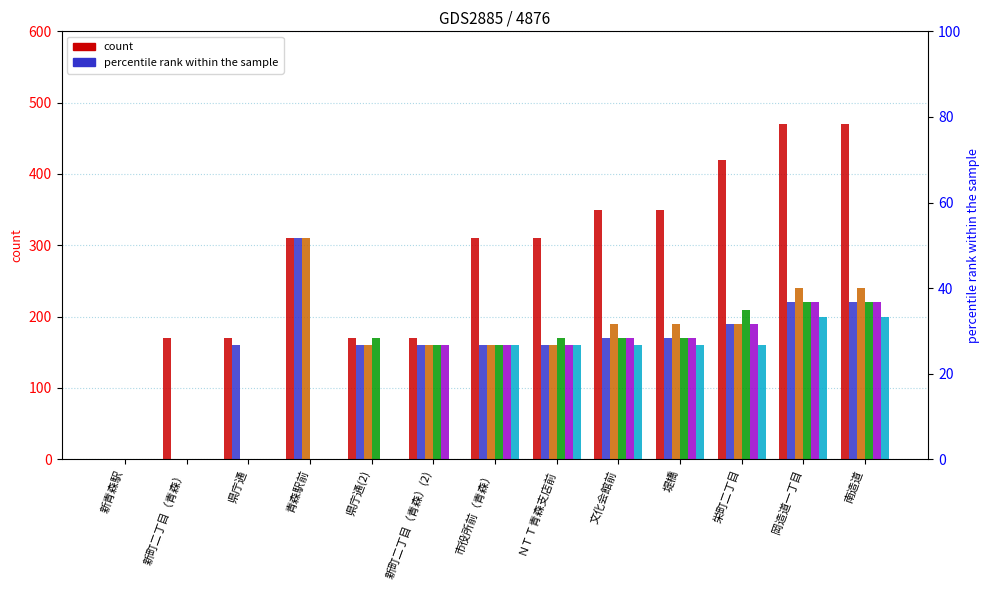

Reading left to right, transcribe all the data shown in this chart.

col_43: 0	170	170	310	170	170	310	310	350	350	420	470	470
col_42: 0	0	160	310	160	160	160	160	170	170	190	220	220
col_41: 0	0	0	310	160	160	160	160	190	190	190	240	240
col_40: 0	0	0	0	170	160	160	170	170	170	210	220	220
col_39: 0	0	0	0	0	160	160	160	170	170	190	220	220
col_38: 0	0	0	0	0	0	160	160	160	160	160	200	200